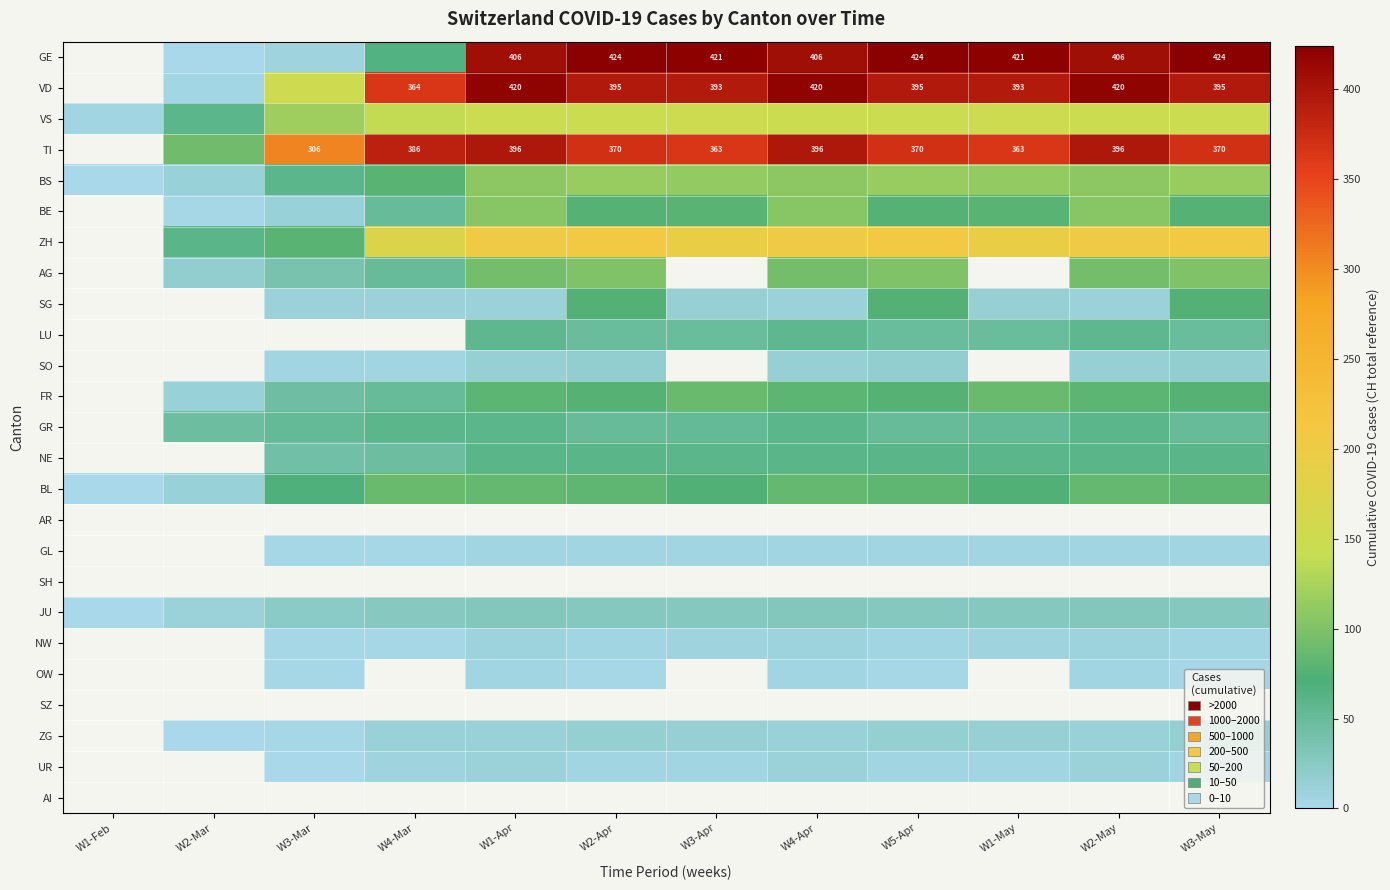

How many series are shown in this chart?

25